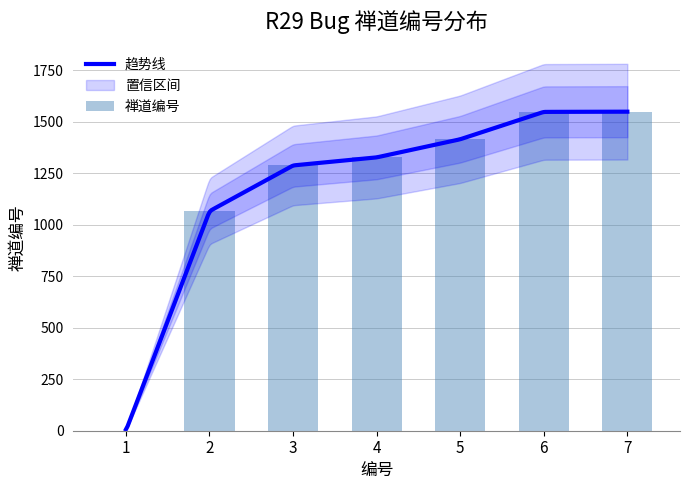

What is the change in value from 2 to 6?

+482